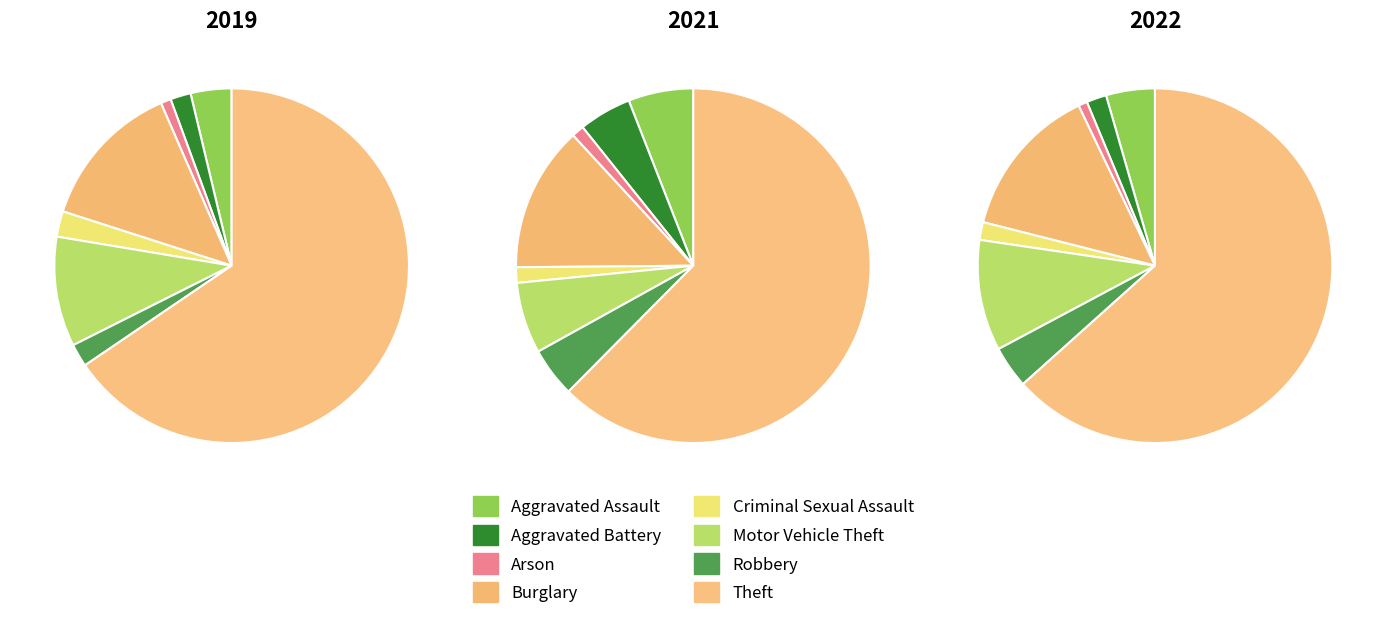

To the nearest percent, what is the difference between the largest and smallest slice percentages?

63%